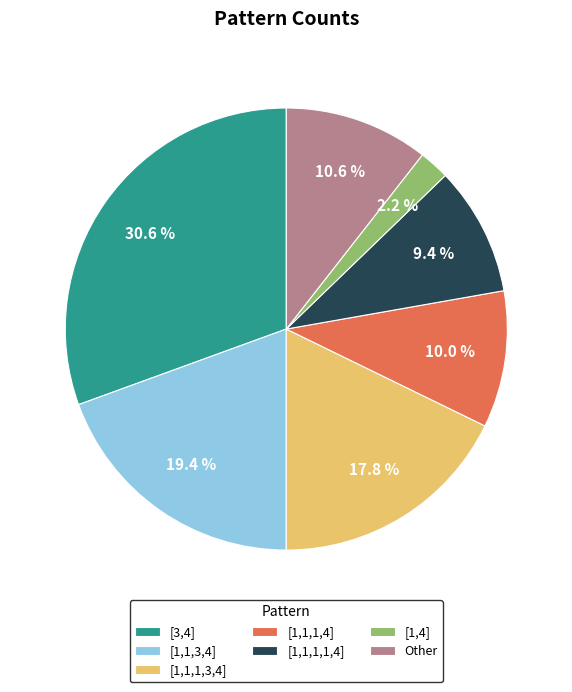

Which category has the biggest portion of the pie?

[3,4]